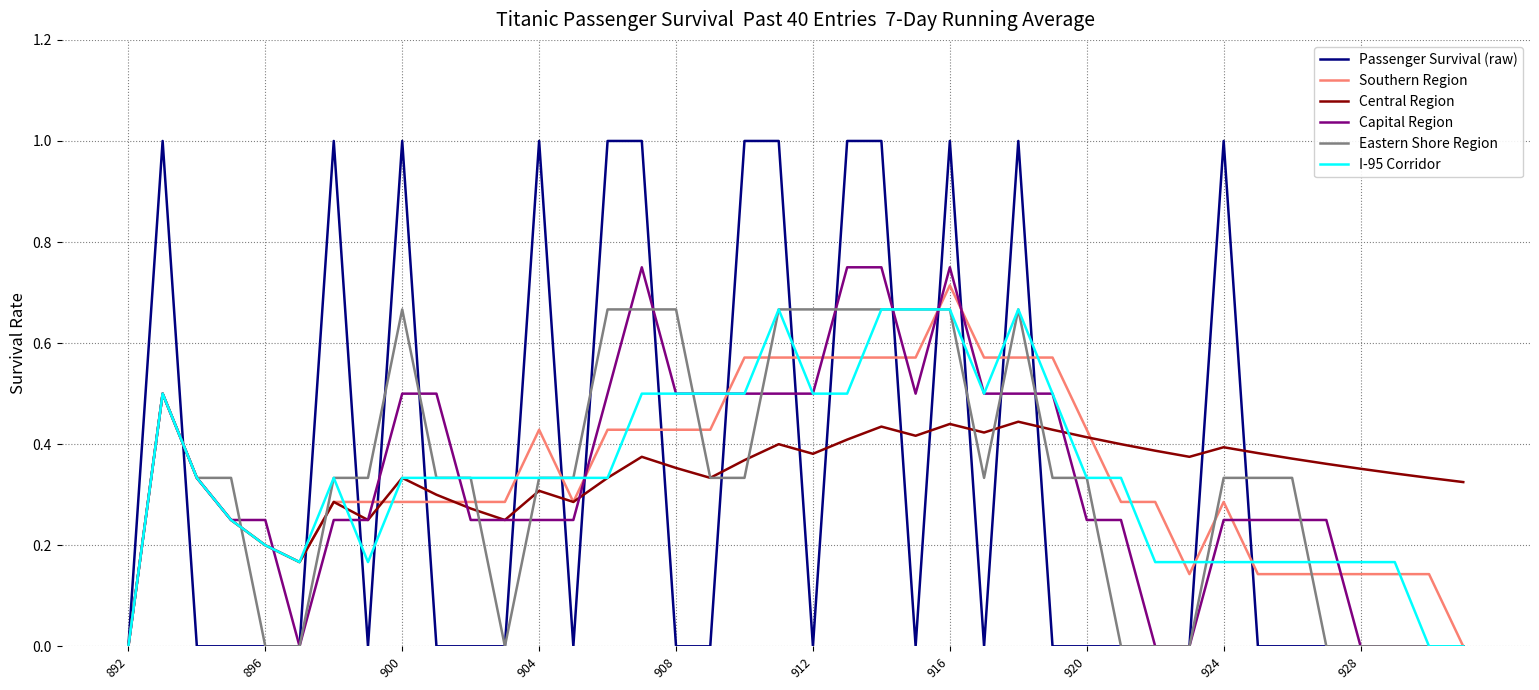

What is the greatest value displayed?

1.0